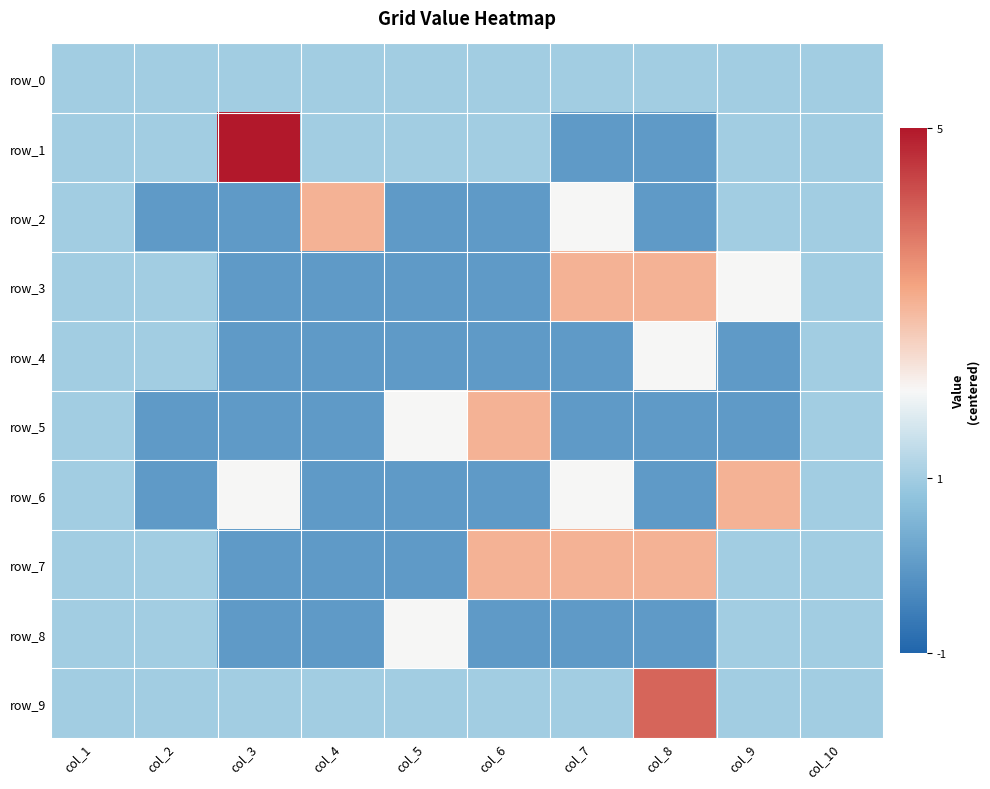

Is it true that row_7 equals 0 at col_10?

True